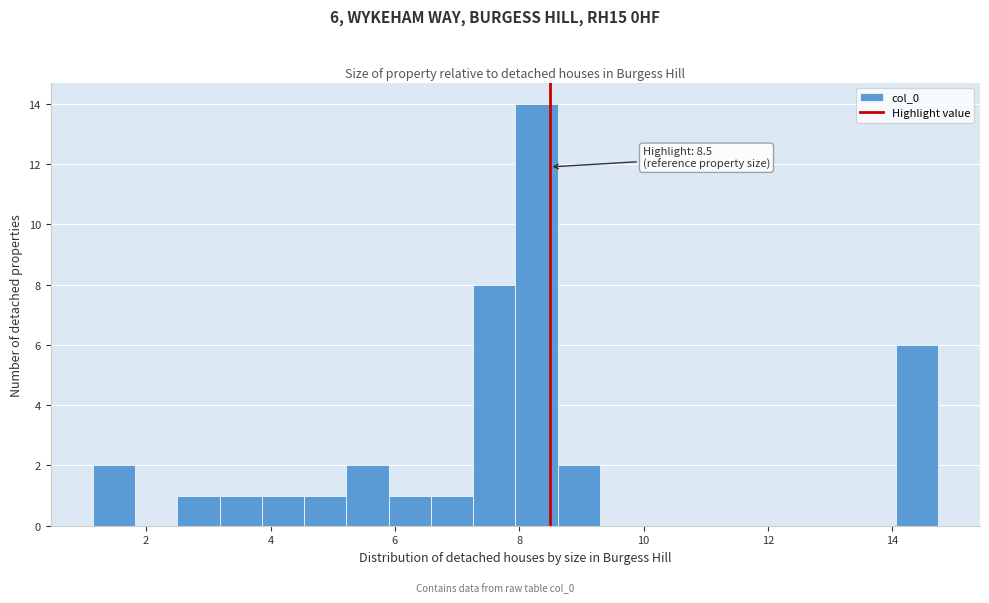

Read against the x-axis, roughly where is the centre of the tallest bar?

8.2